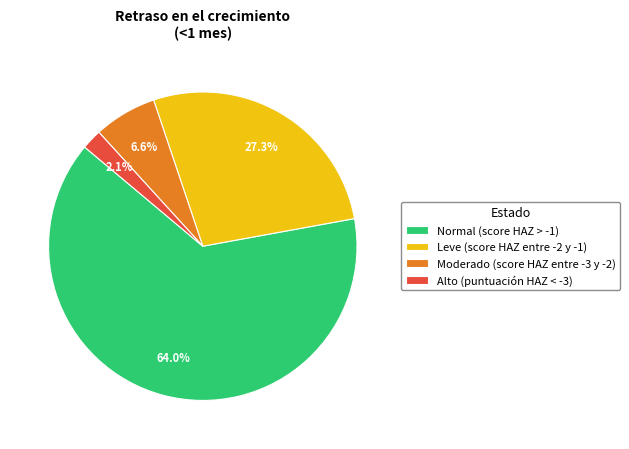

To the nearest percent, what portion does Moderado (score HAZ entre -3 y -2) represent?

7%